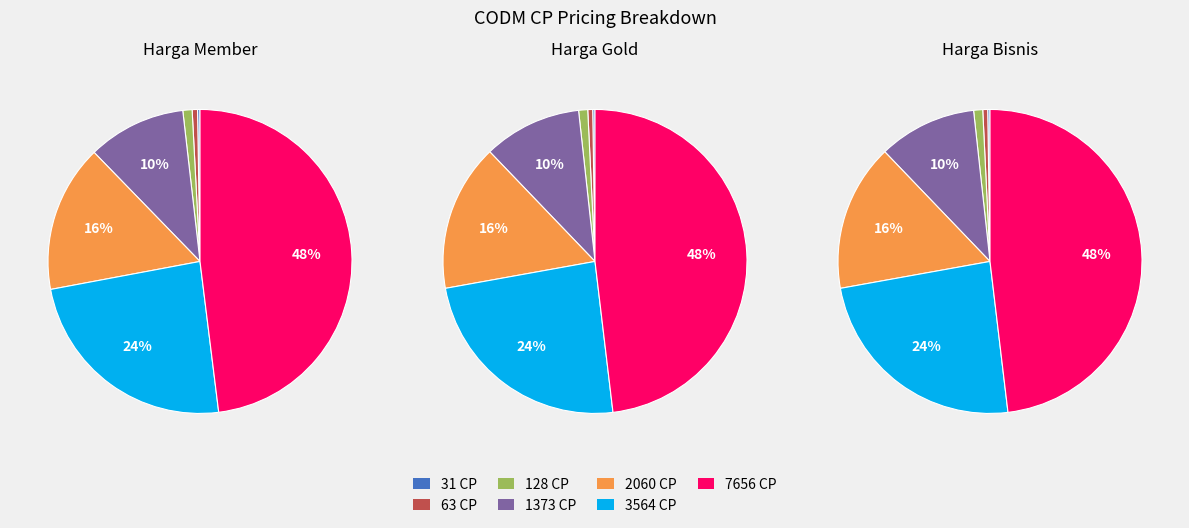

To the nearest percent, what is the combined percentage of 2060 CP and 3564 CP?

40%